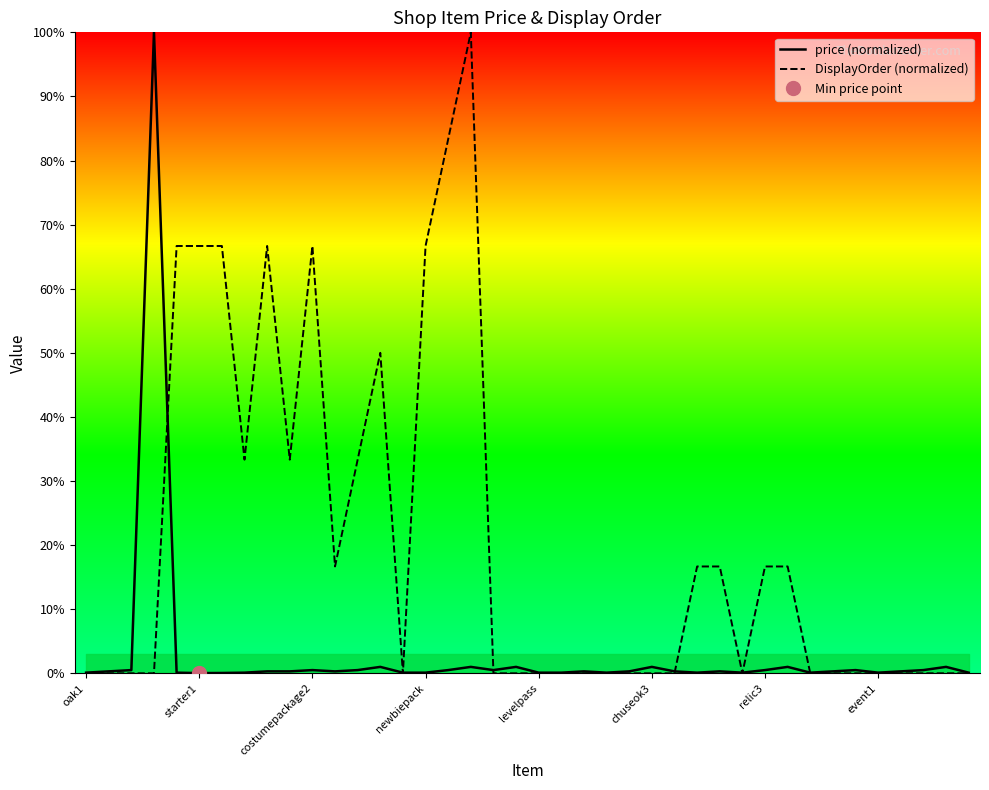

The value of DisplayOrder (normalized) at relic3 is 16.7. True or false?

True